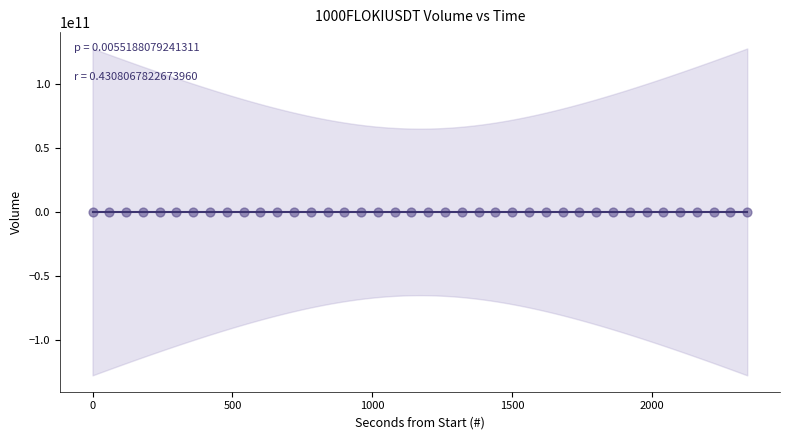

What is the range of X values (max minus min)?

2340